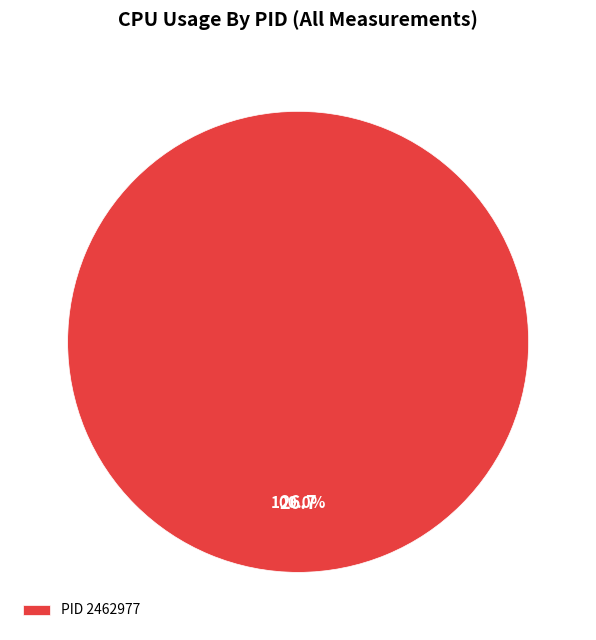

Rank the categories by value from highest to lowest.

PID 2462977